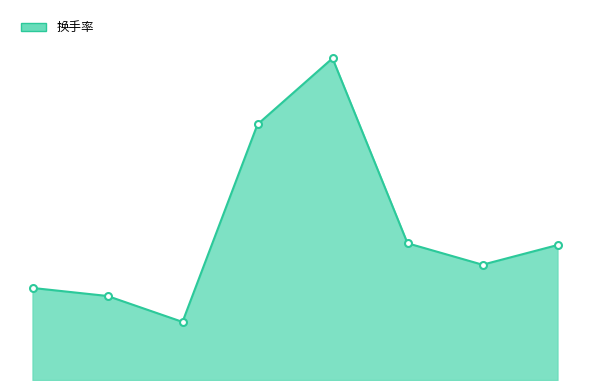

What is the difference between the maximum and minimum values?

3.0